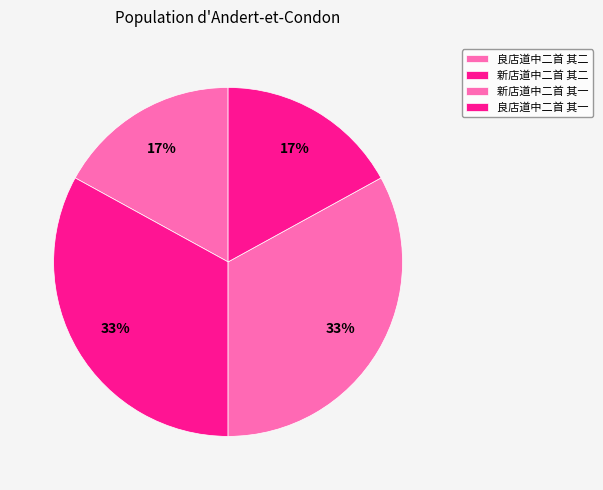

Count the number of slices in the pie.

4